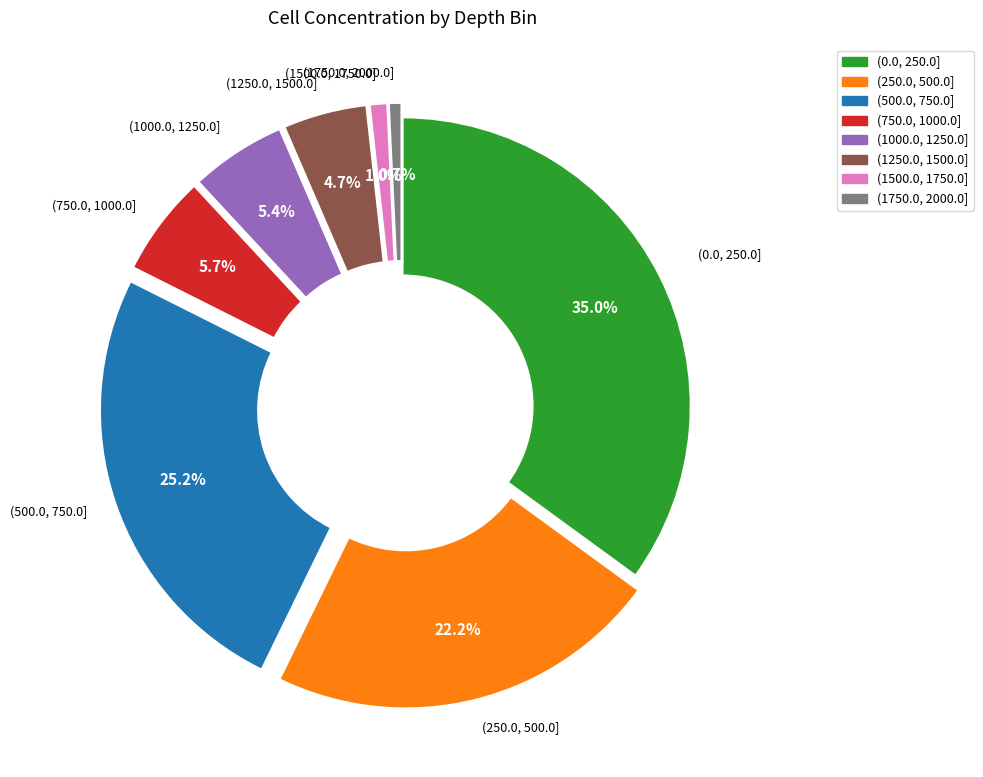

What percentage is the (1500.0, 1750.0] slice, to the nearest percent?

1%